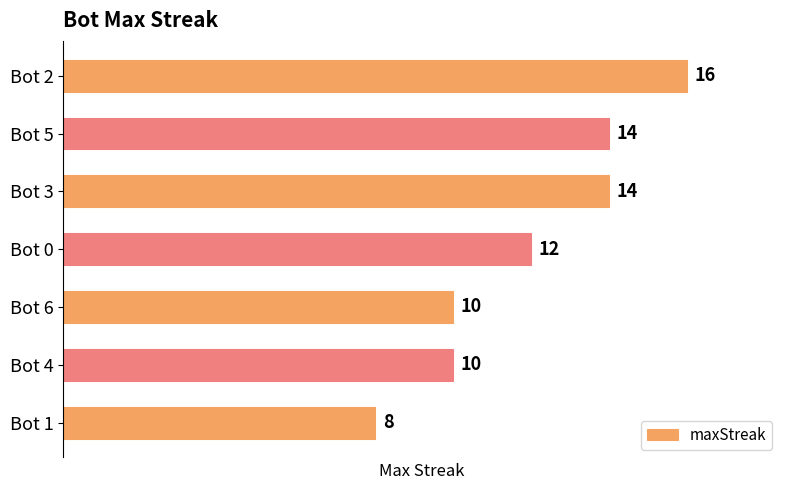

How many values are between 10 and 14?

5